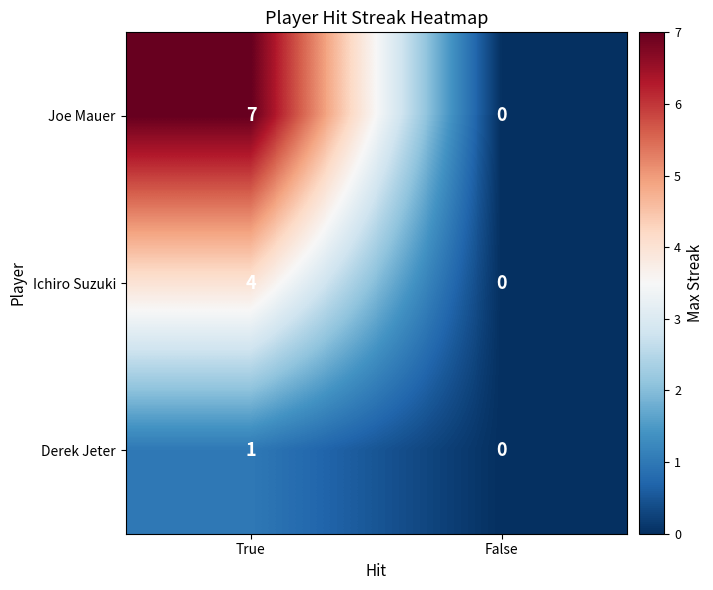

Reading left to right, extract all data points from this chart.

Joe Mauer: 7	0
Ichiro Suzuki: 4	0
Derek Jeter: 1	0